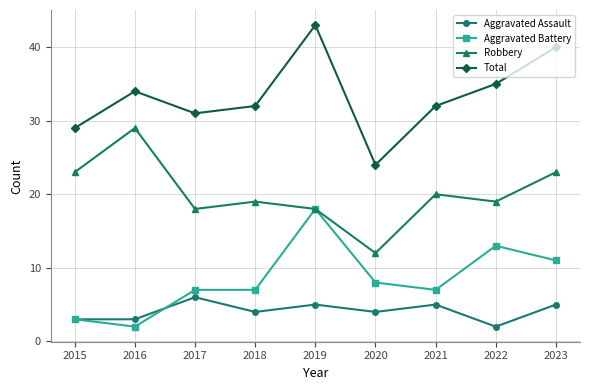

Count the number of categories in the chart.

9